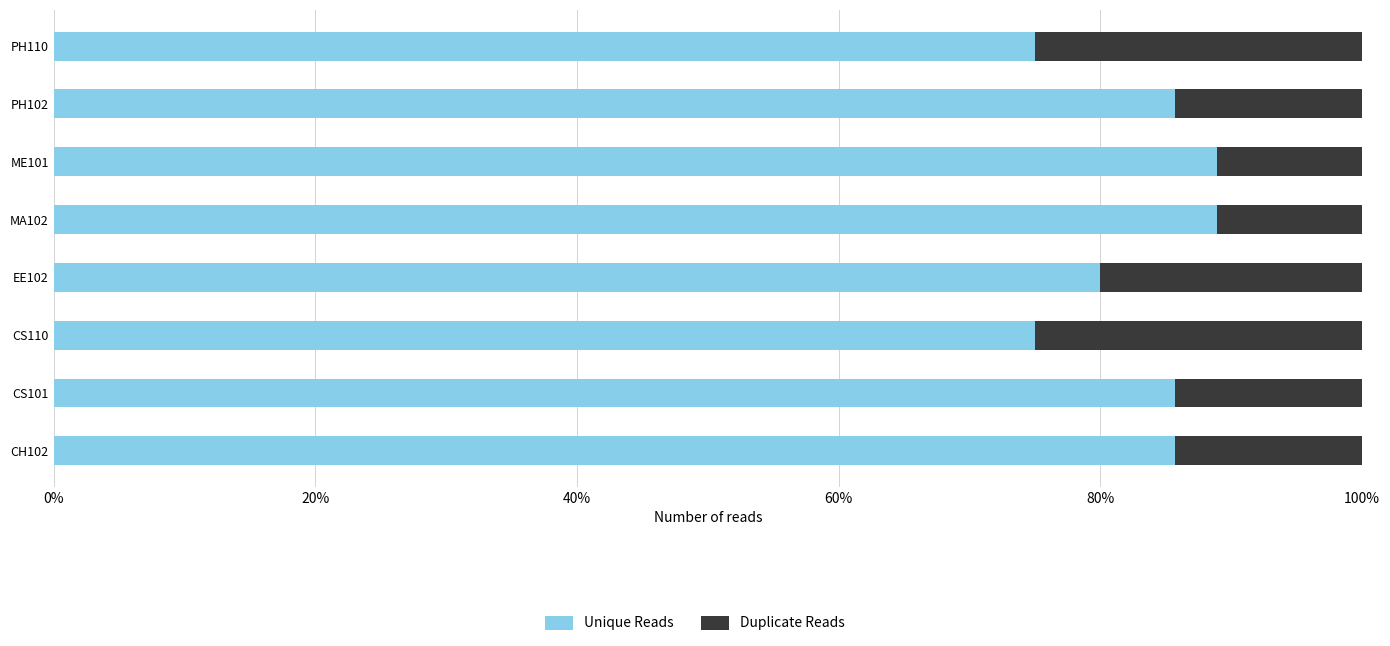

What are all the series names shown in the legend?

Unique Reads, Duplicate Reads